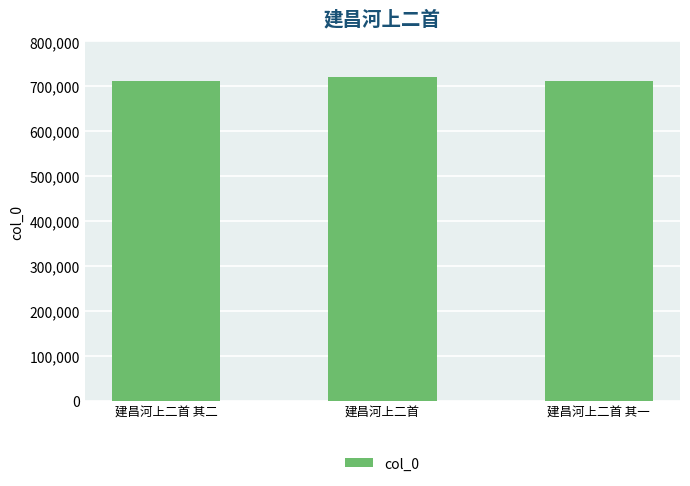

What is the ratio of the value at 建昌河上二首 to the value at 建昌河上二首 其二?

1.0